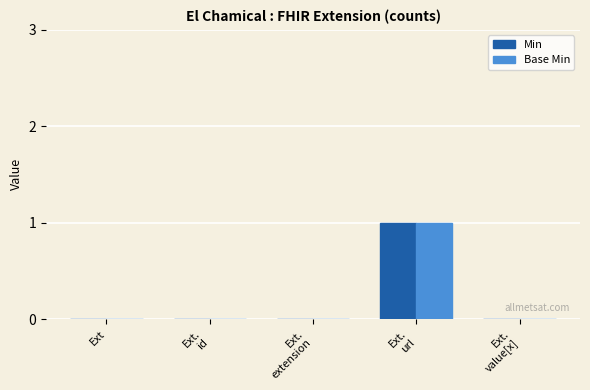

What is the total value across all series at Ext.
url?

2